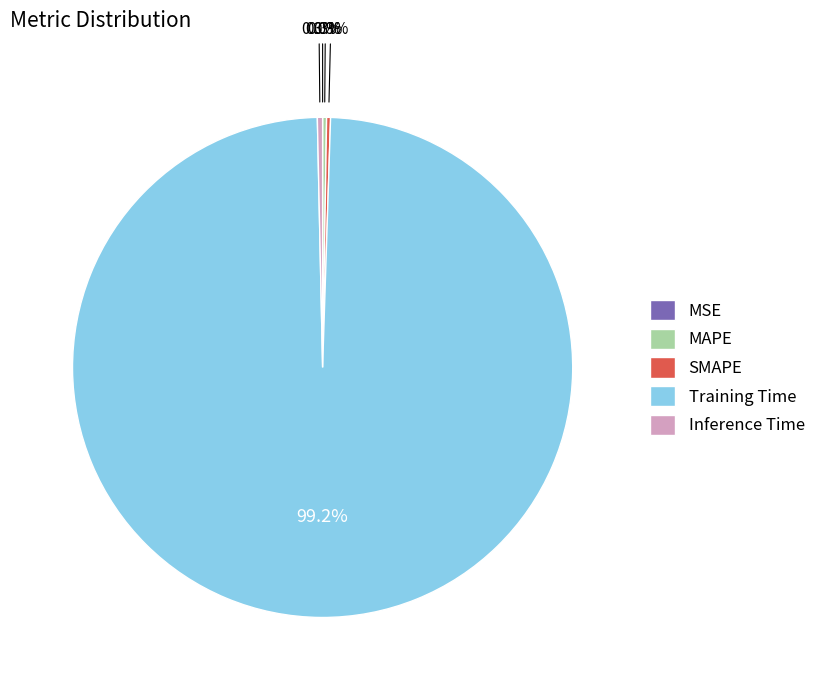

Which slice is the largest?

Training Time